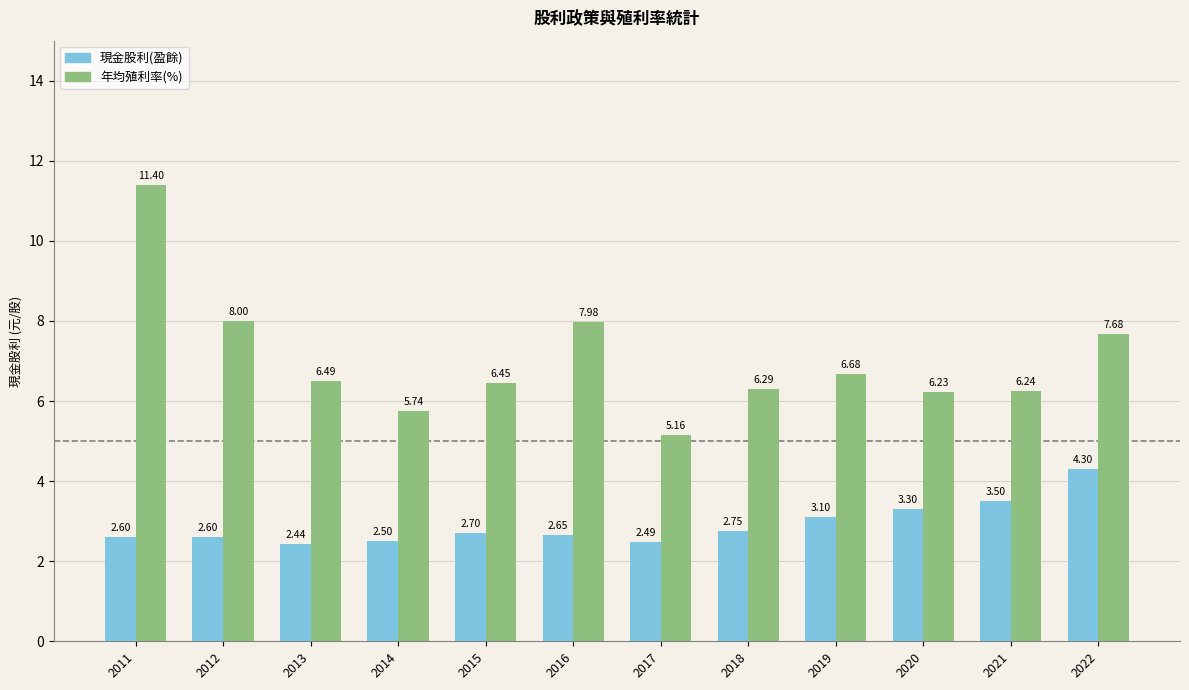

What is the greatest value displayed?

11.4